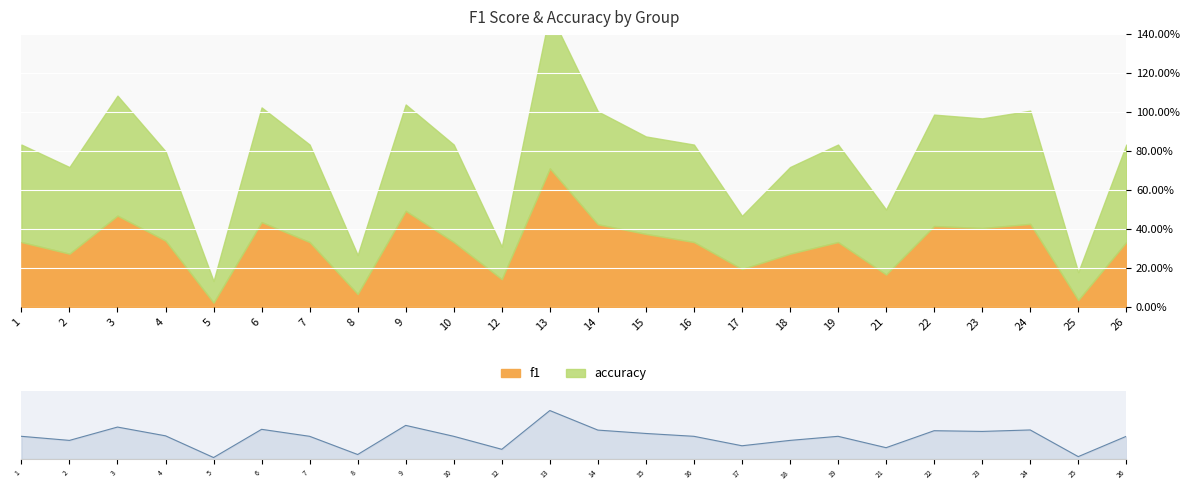

Reading right to left, transcribe all the data shown in this chart.

0.3	0.0	0.4	0.4	0.4	0.2	0.3	0.3	0.2	0.3	0.4	0.4	0.7	0.1	0.3	0.5	0.1	0.3	0.4	0.0	0.3	0.5	0.3	0.3